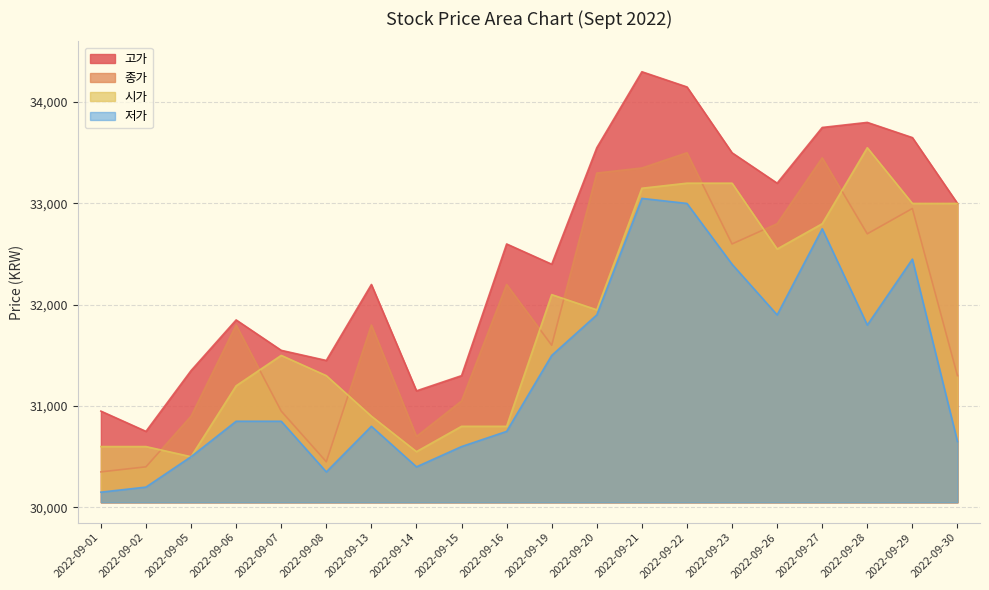

What is the difference between the 시가 values at 2022-09-21 and 2022-09-06?

1950